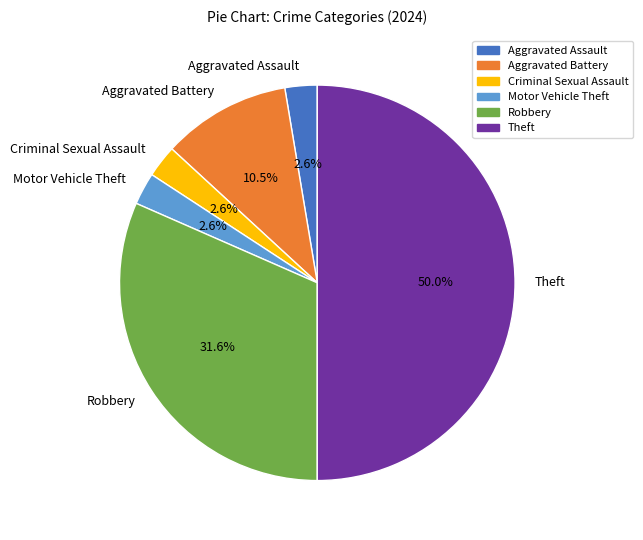

Is Aggravated Battery the majority of the pie?

No